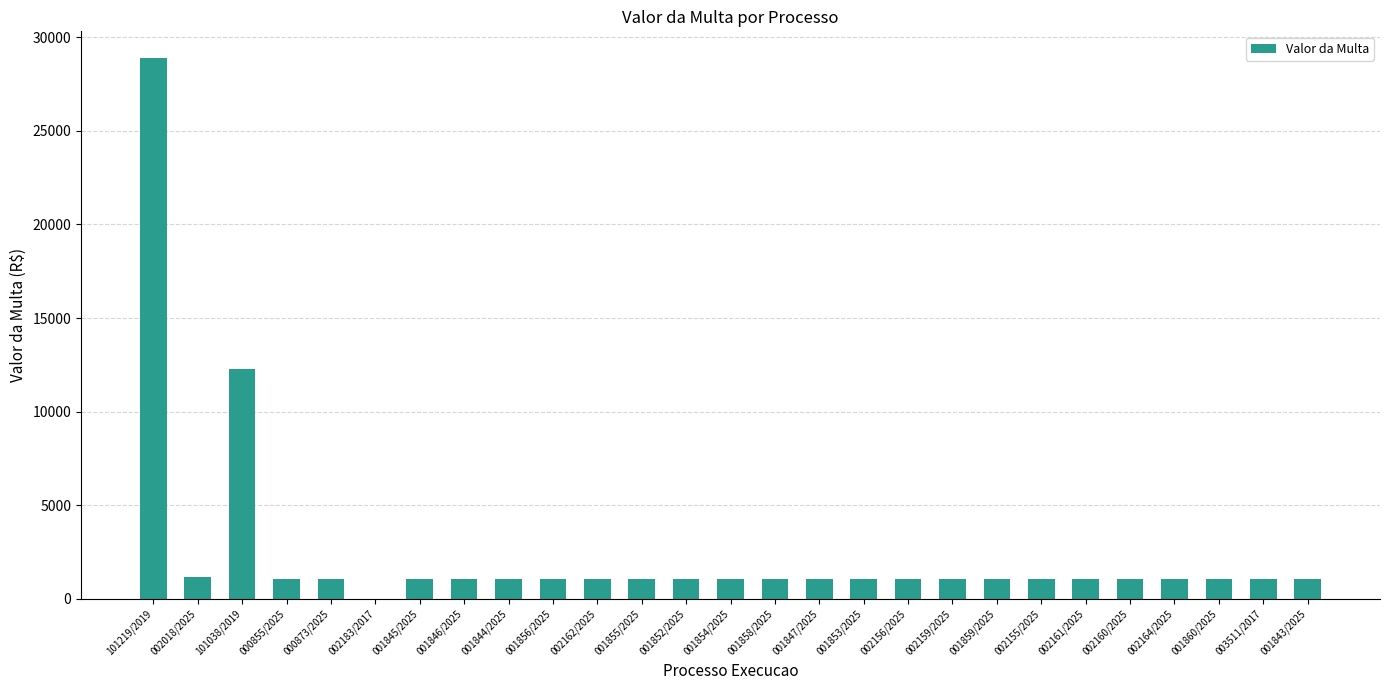

Which label corresponds to the largest value in the chart?

101219/2019